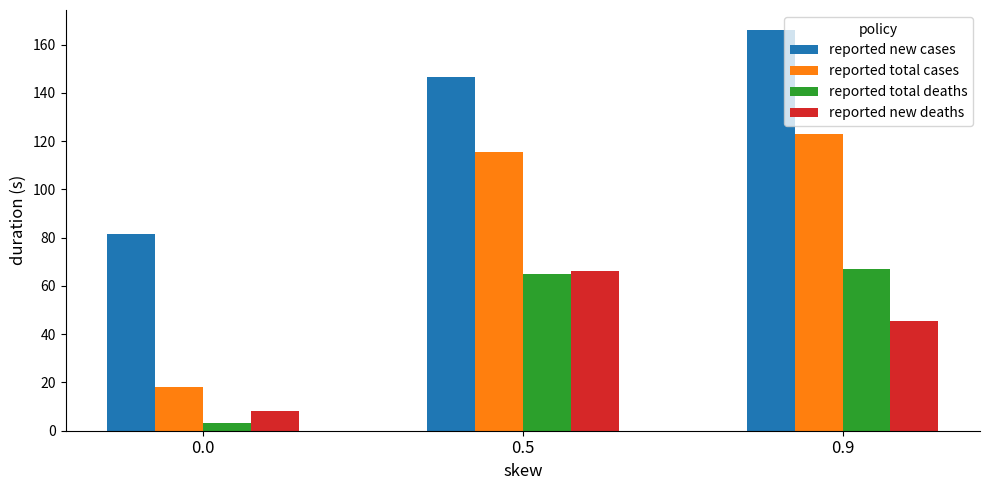

True or false: reported total deaths has a value of 100.1 at 0.5.

False